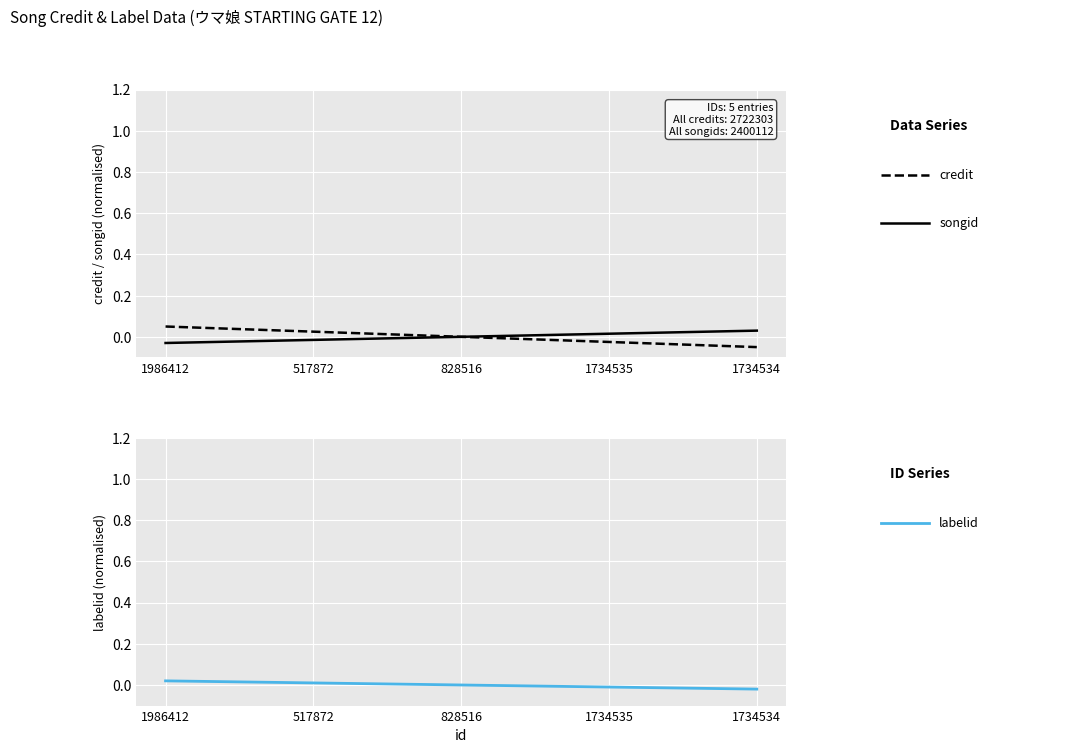

What is the difference between the credit values at 1986412 and 828516?

0.1